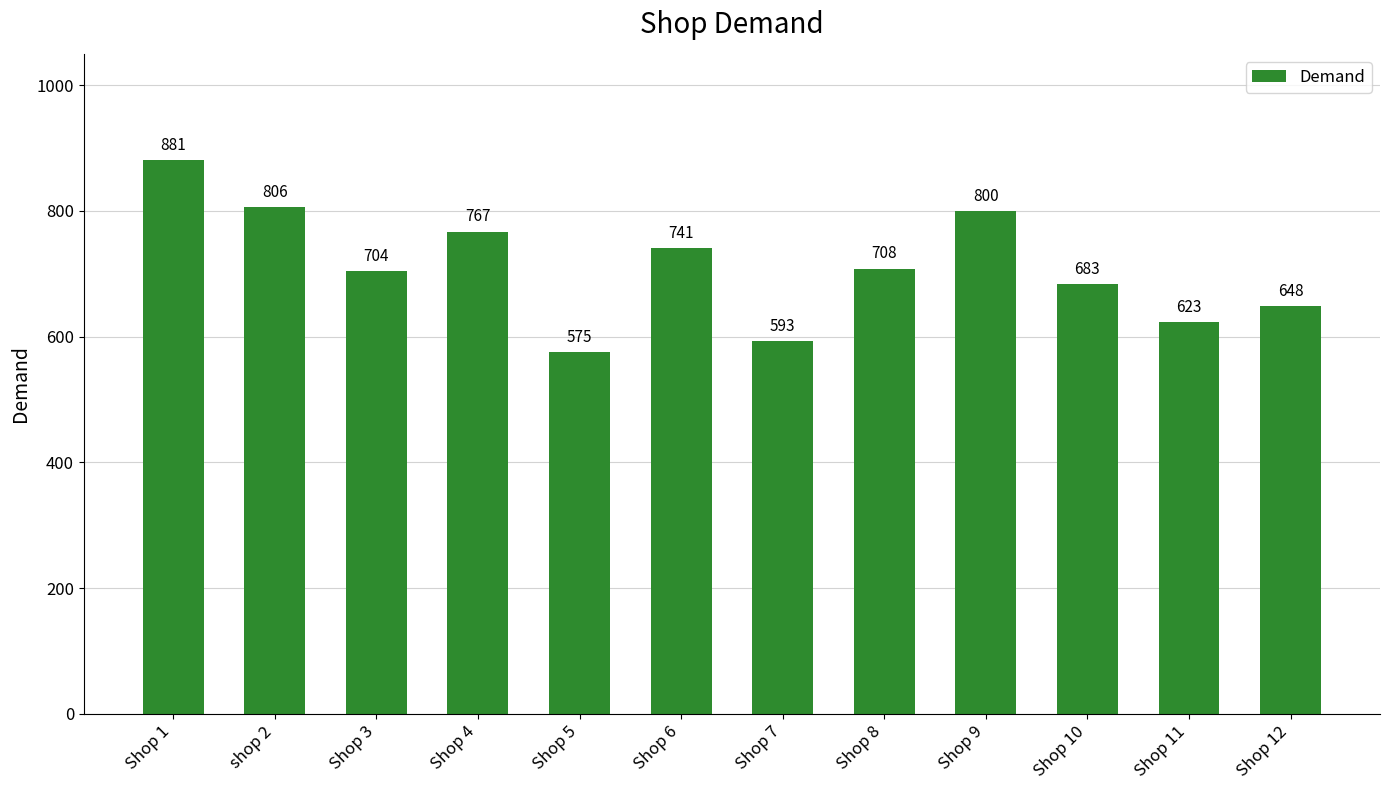

Which category has the highest value across all series?

Shop 1